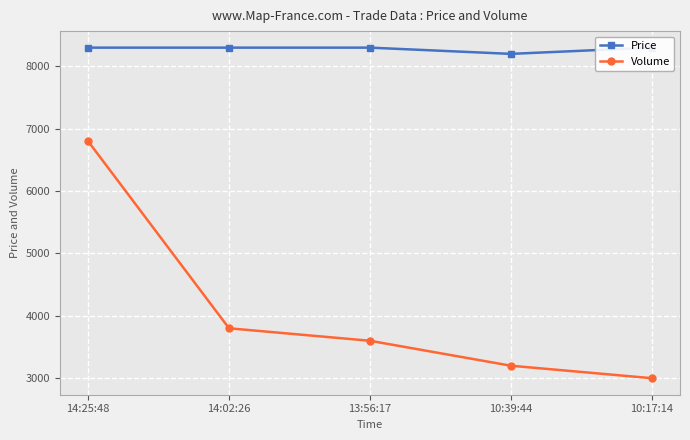

What is the difference between the maximum and minimum values in the Price series?

100